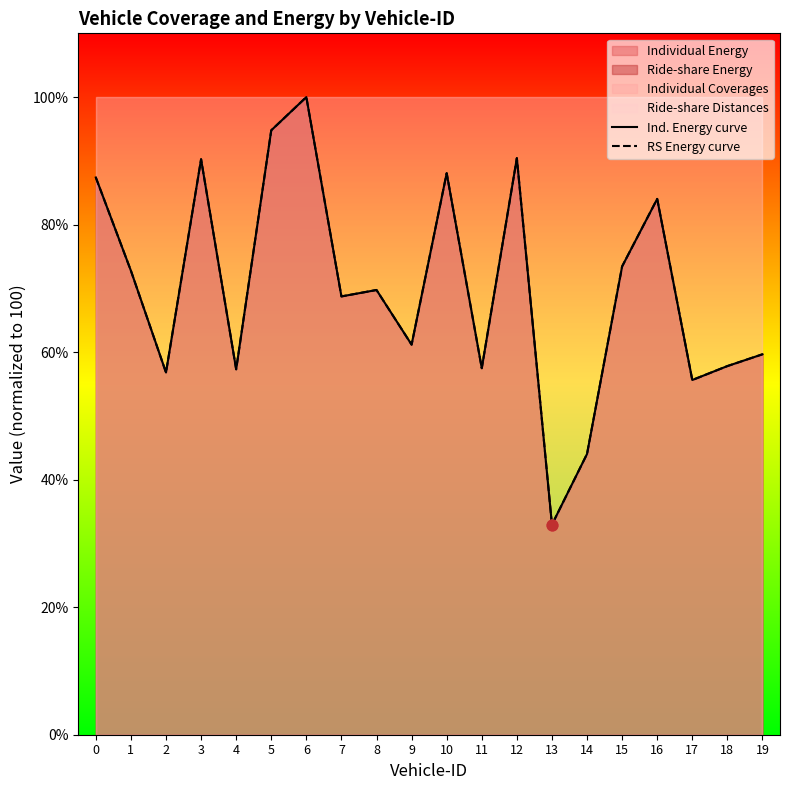

Which series reaches the minimum Y coordinate?

Ind. Energy curve